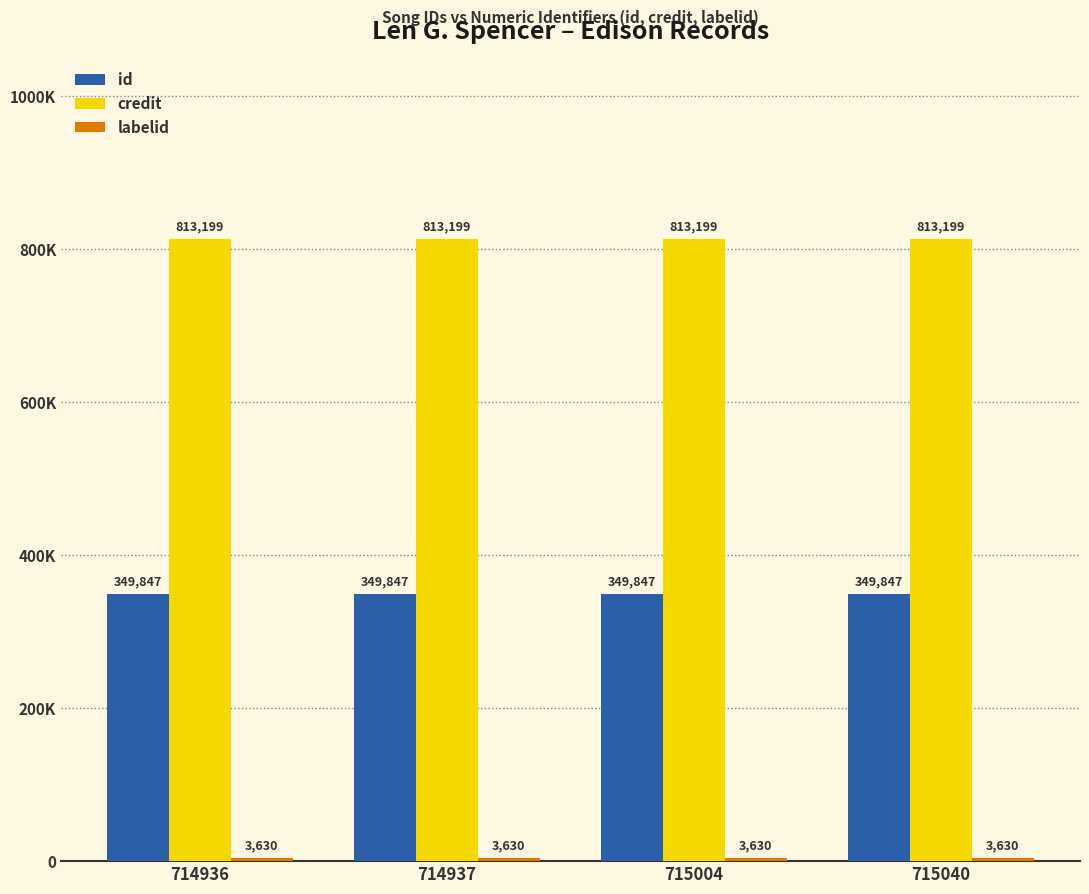

What is the value of the id bar at the 1st from the left?

349847